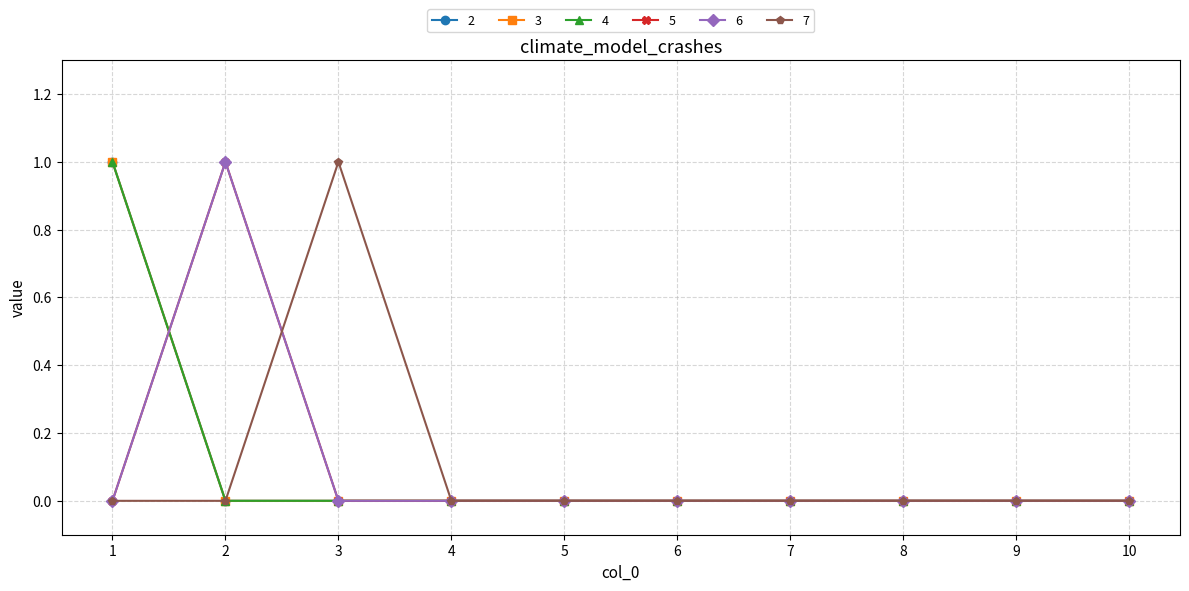

True or false: 2 and 3 cross at least once.

False